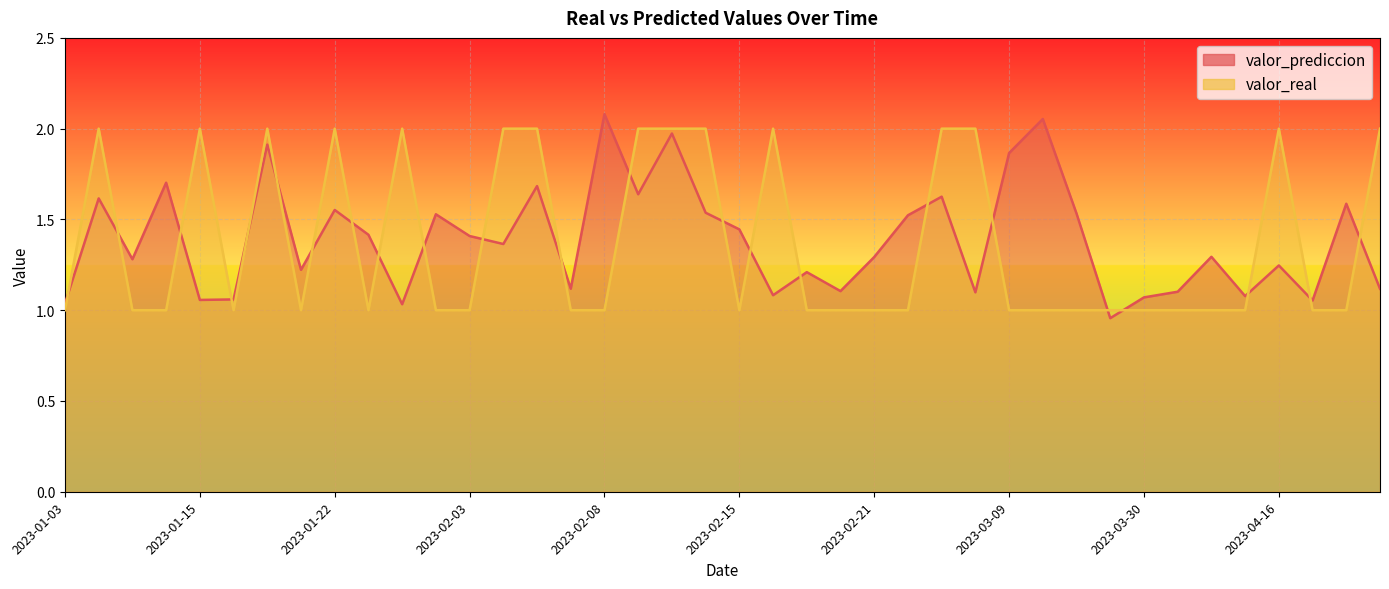

At which label does valor_prediccion first exceed 1?

2023-01-03